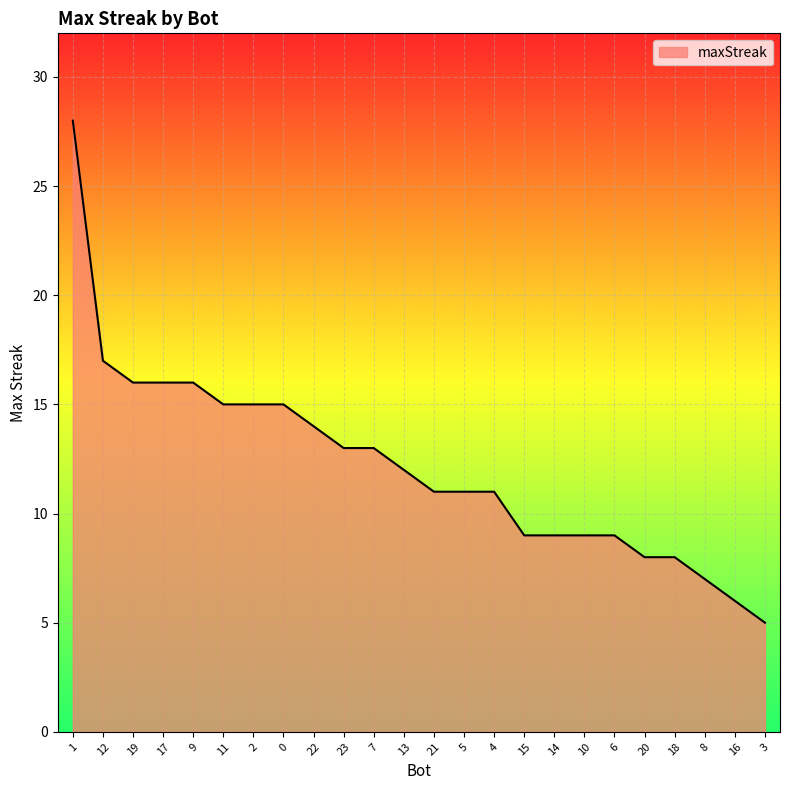

True or false: the data shows 17 at 12.

True